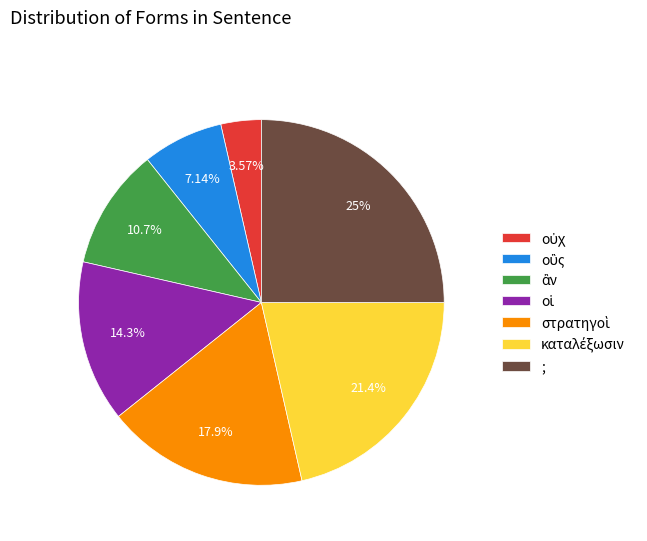

Is ; the majority of the pie?

No